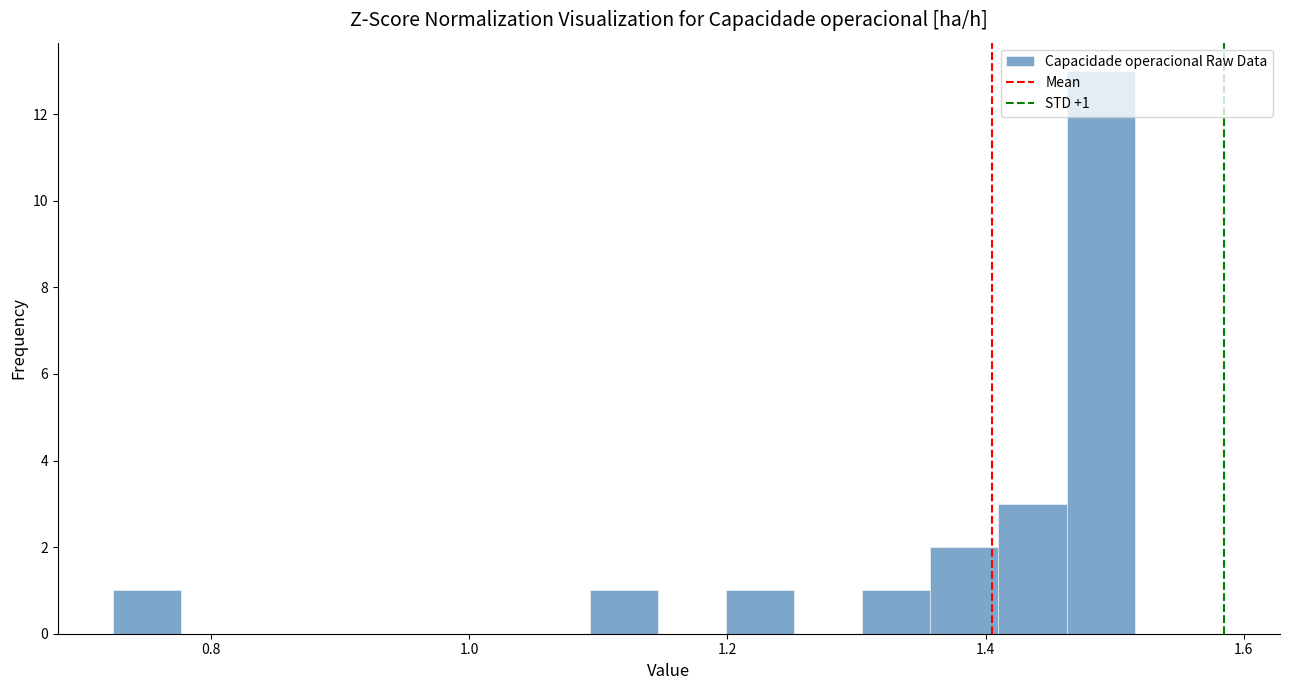

Read against the x-axis, roughly where is the centre of the tallest bar?

1.48